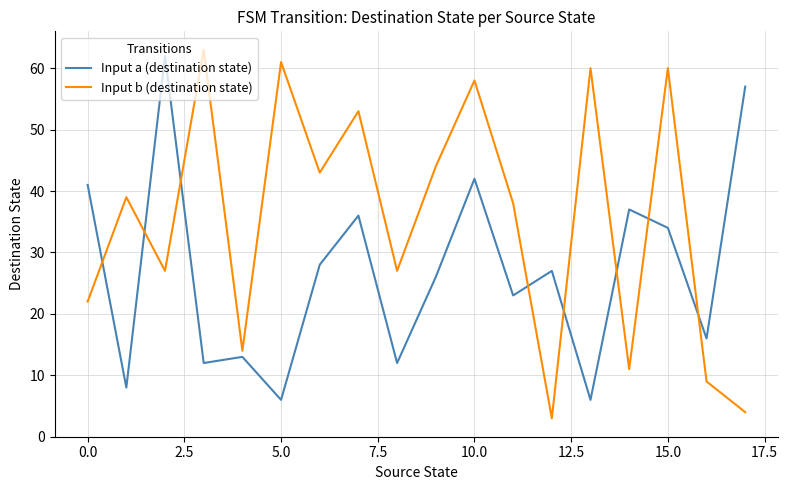

True or false: Input a (destination state) and Input b (destination state) intersect in this chart.

True